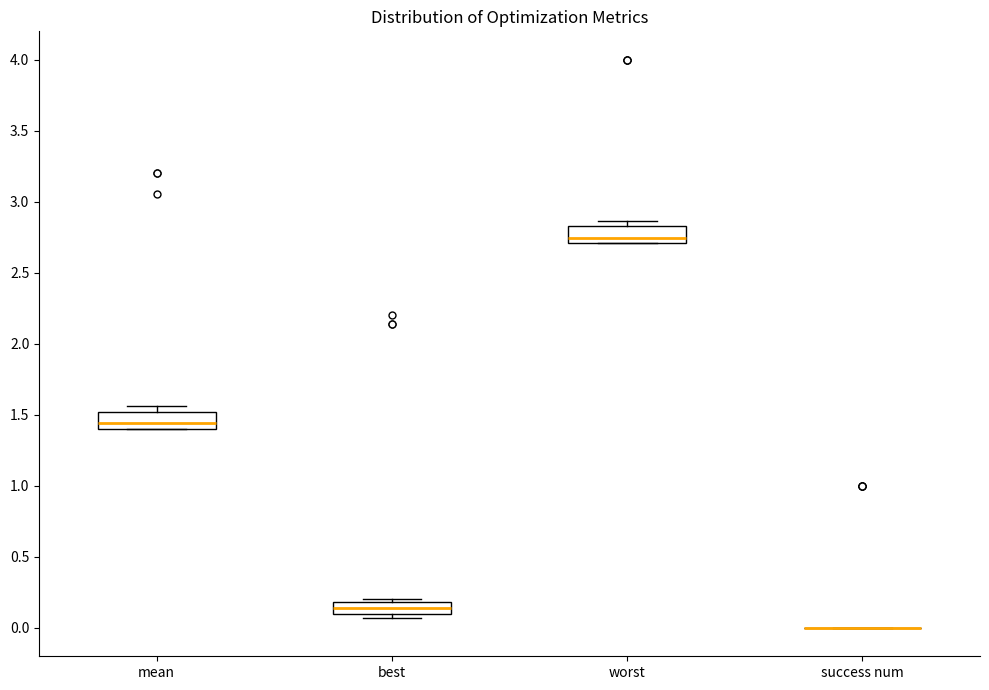

Reading left to right, transcribe this box plot: for each box, give where its median line is, the range the box spans, and where its two whiskers end, as read against the y-axis. The values are not printed on the chart, so give them approximately, as read against the axis.

mean: median 1.45, box 1.40 to 1.50, whiskers 1.40 to 1.55
best: median 0.15, box 0.10 to 0.20, whiskers 0.05 to 0.20 (just above the box's upper edge)
worst: median 2.75, box 2.70 to 2.85, whiskers 2.70 to 2.85 (just above the box's upper edge)
success num: box collapsed to a line at 0.00, whiskers 0.00 to 0.00